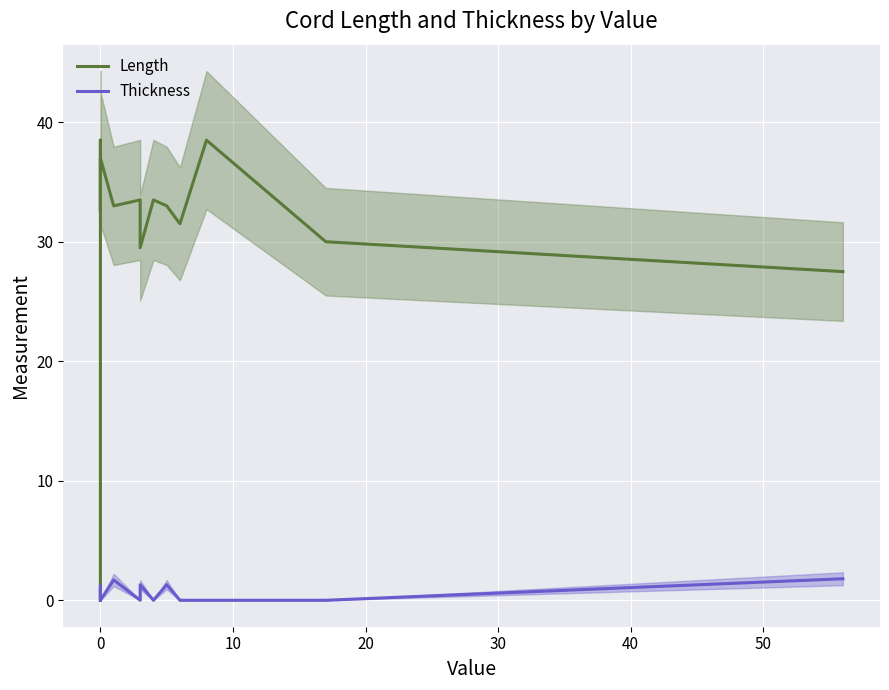

Is this an area chart (filled region under the line)?

No